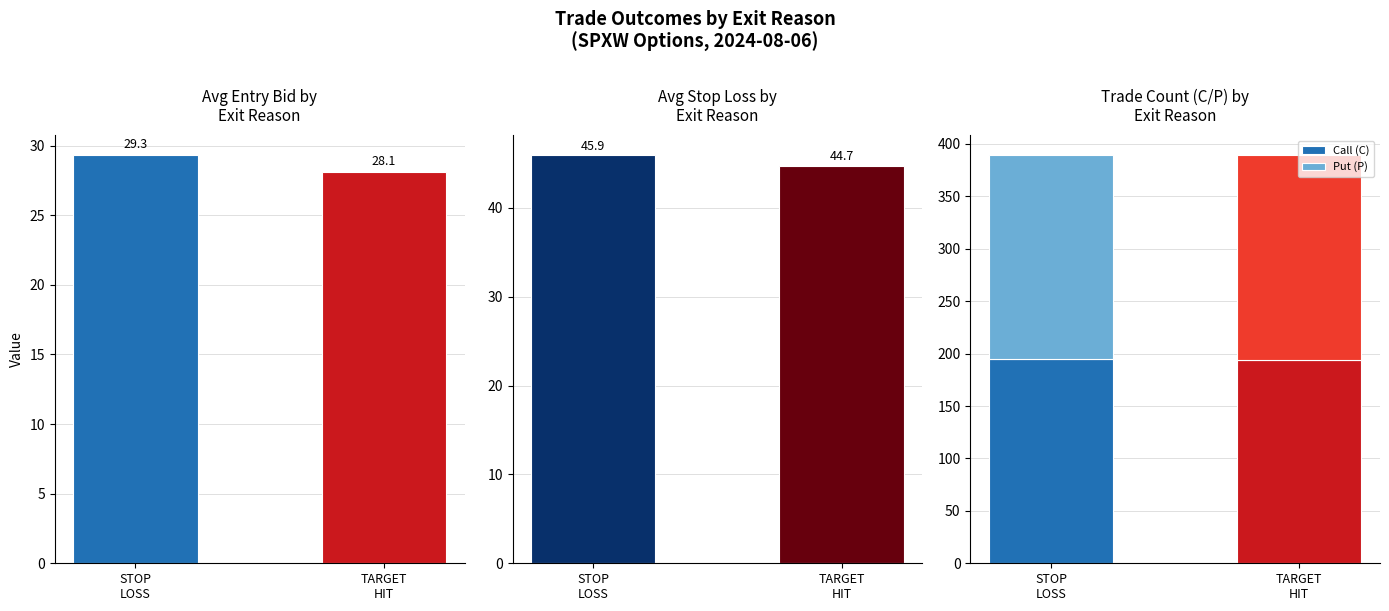

What is the difference between the highest and lowest values at STOP
LOSS?

165.7